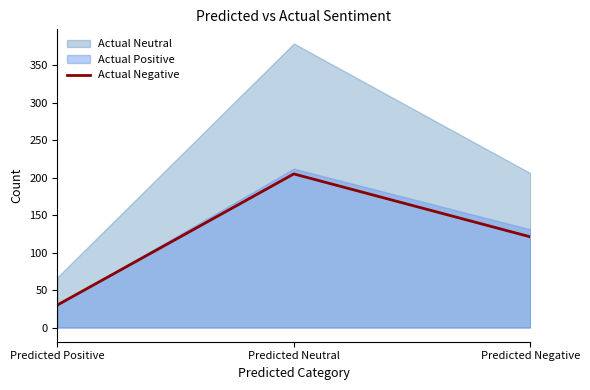

Rank the categories by value from lowest to highest.

Predicted Positive, Predicted Negative, Predicted Neutral